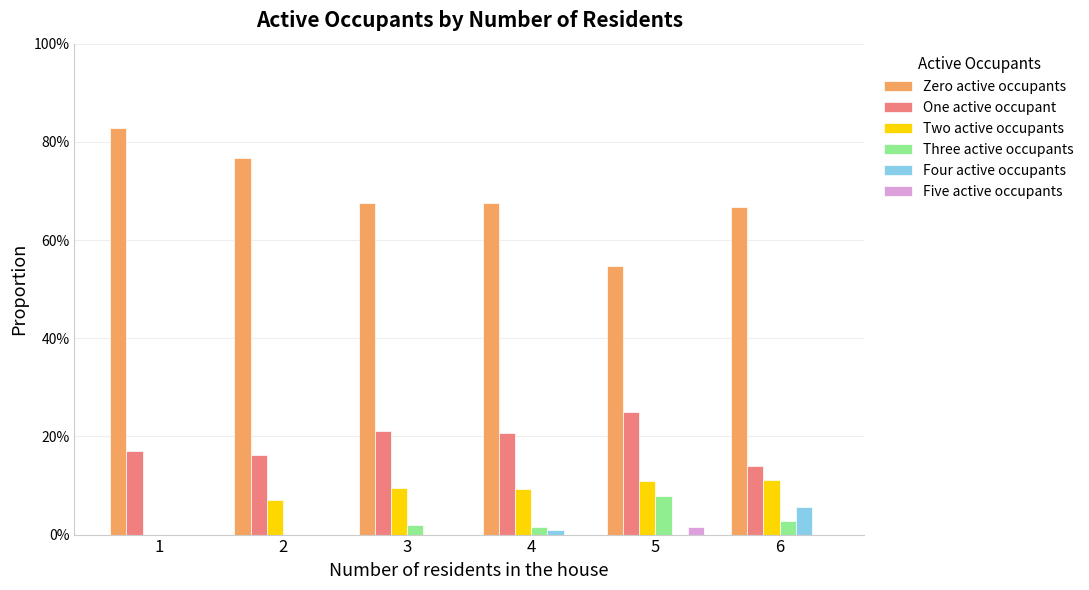

Does the chart contain stacked bars?

No